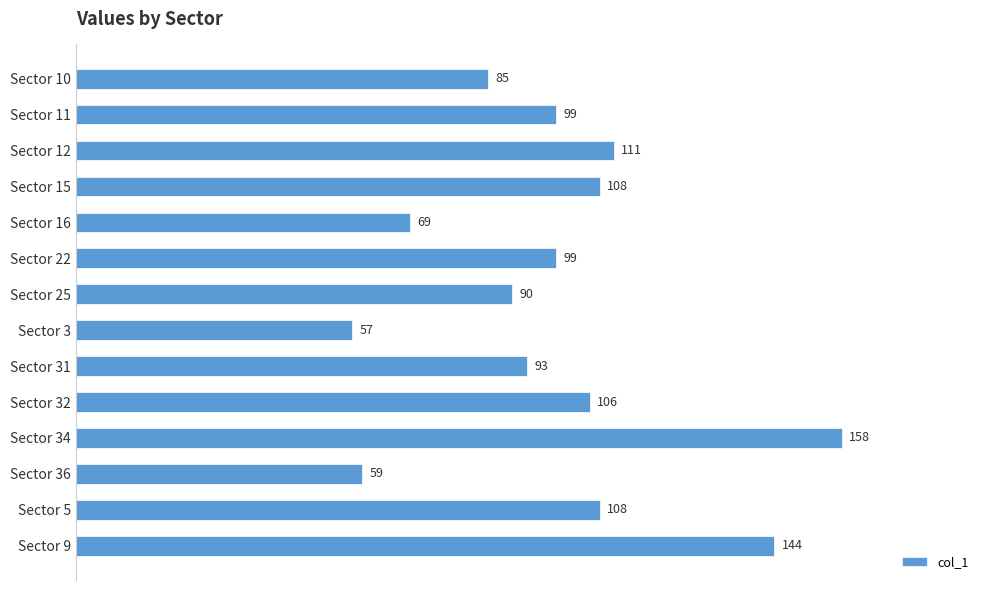

Read the value at Sector 9.

144